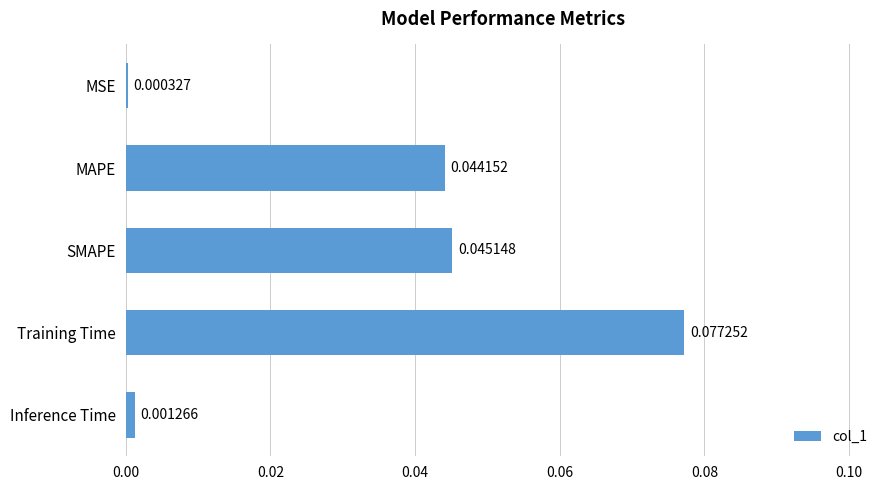

Rank the categories by value from highest to lowest.

Training Time, SMAPE, MAPE, Inference Time, MSE